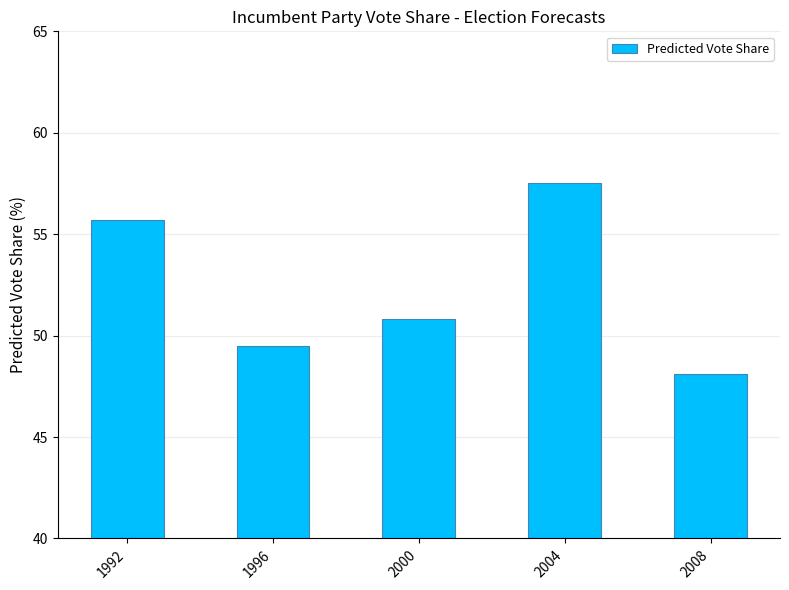

What is the difference between the values at 1992 and 2000?

4.9